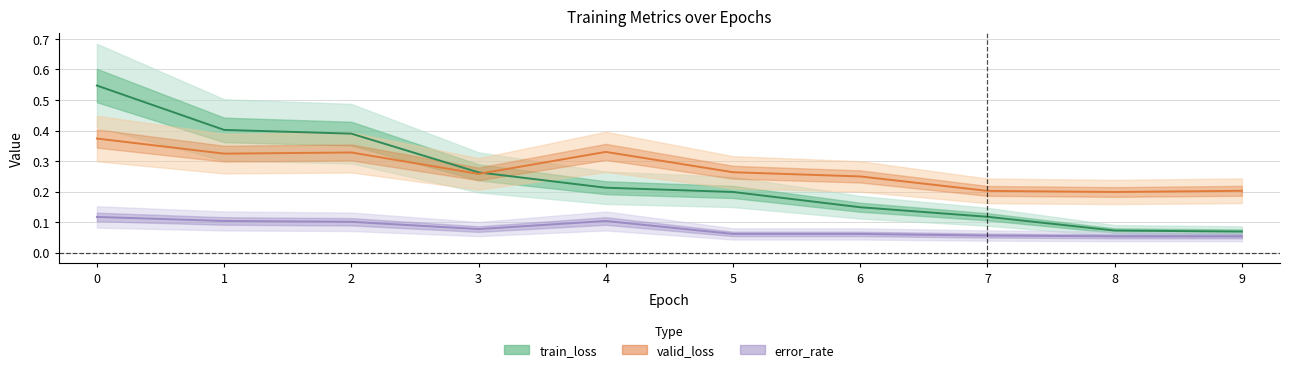

What is the value of the train_loss point at the 6th from the left?

0.2